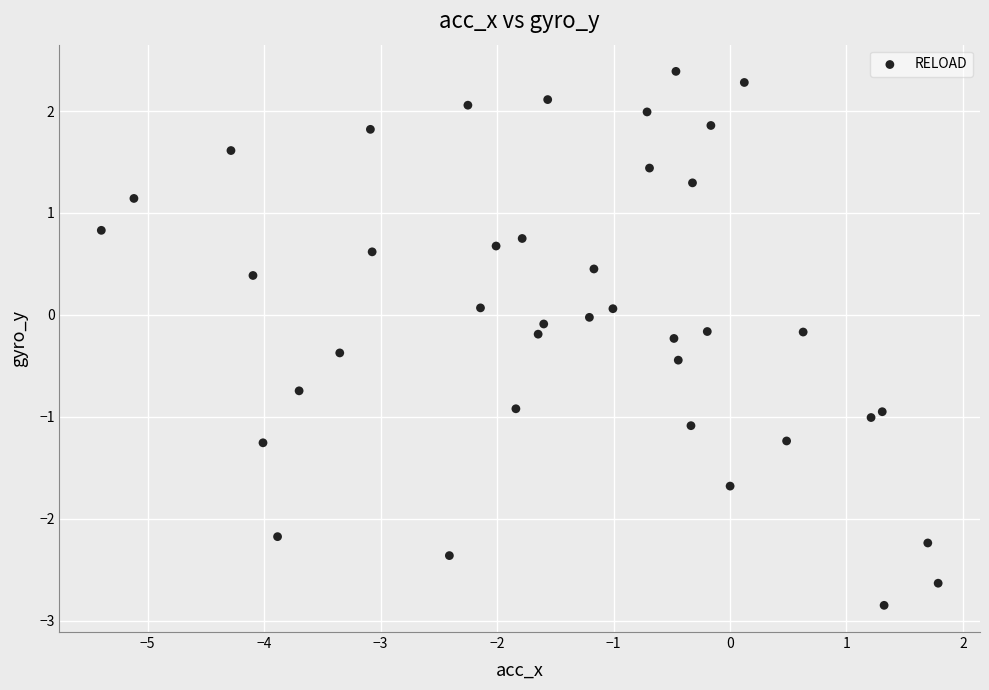

What is the range of X values (max minus min)?

7.2